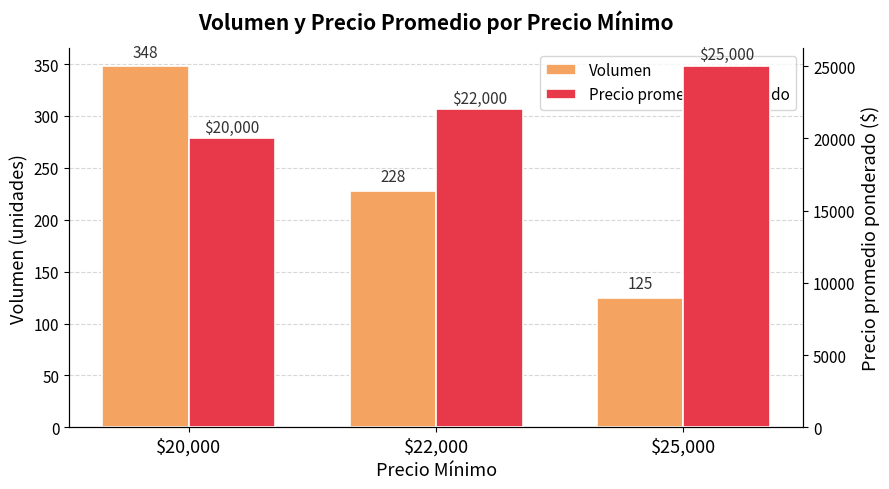

What are all the series names shown in the legend?

Volumen, Precio promedio ponderado